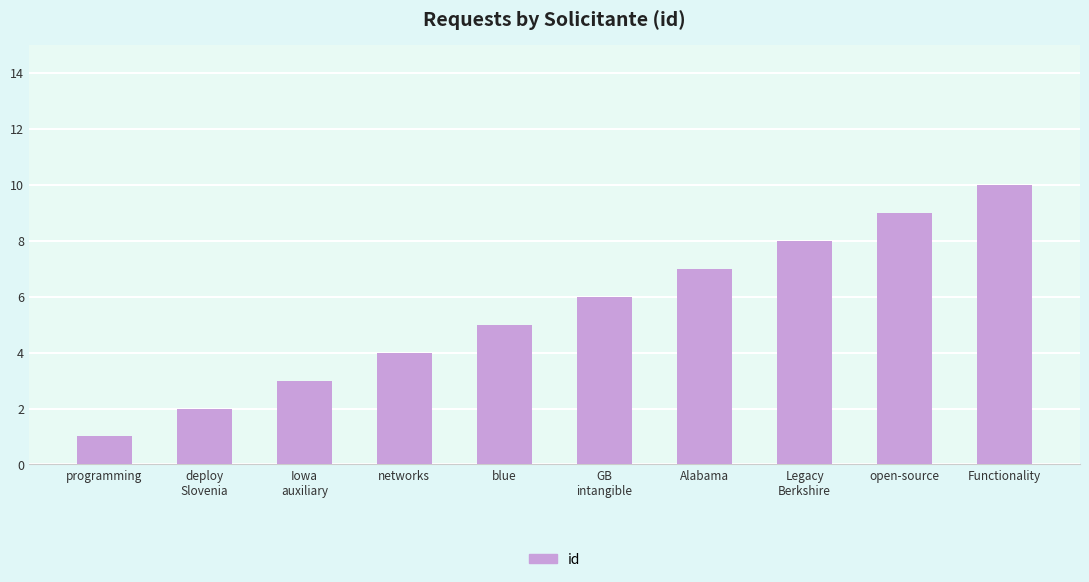

The chart shows a value of 4 at open-source. True or false?

False